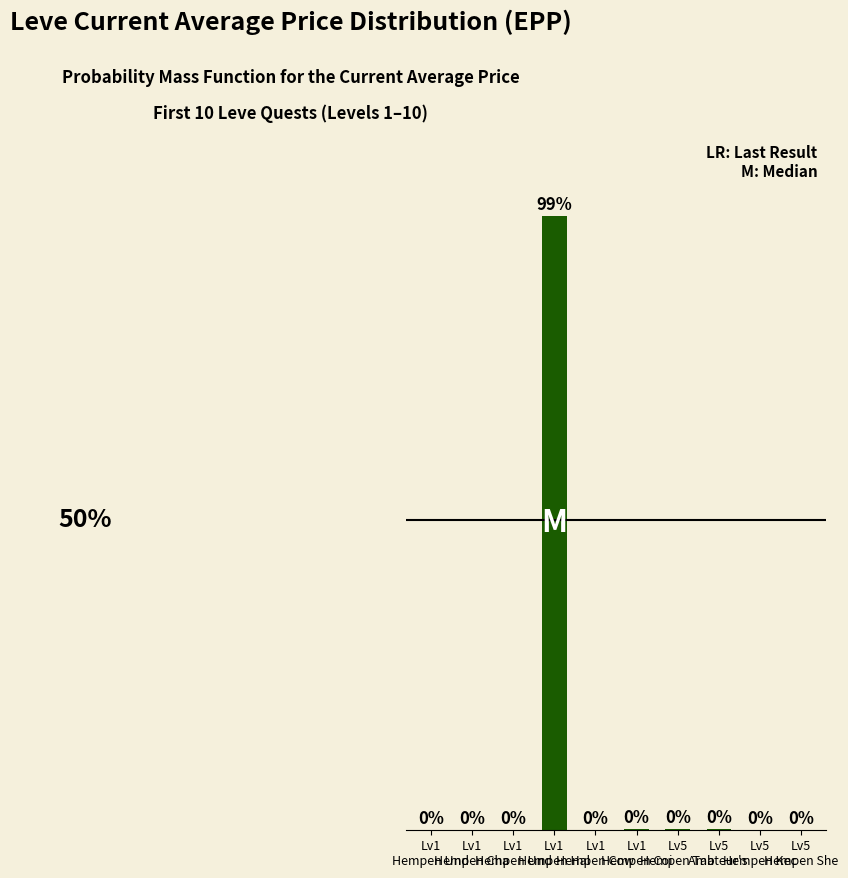

List the labels in order of value, largest first.

Lv1
Hempen Hal, Lv1
Hempen Coi, Lv5
Amateur's , Lv5
Hempen Tab, Lv5
Hempen She, Lv1
Hempen Cha, Lv1
Hempen Und, Lv1
Hempen Cow, Lv1
Hempen Und, Lv5
Hempen Kec